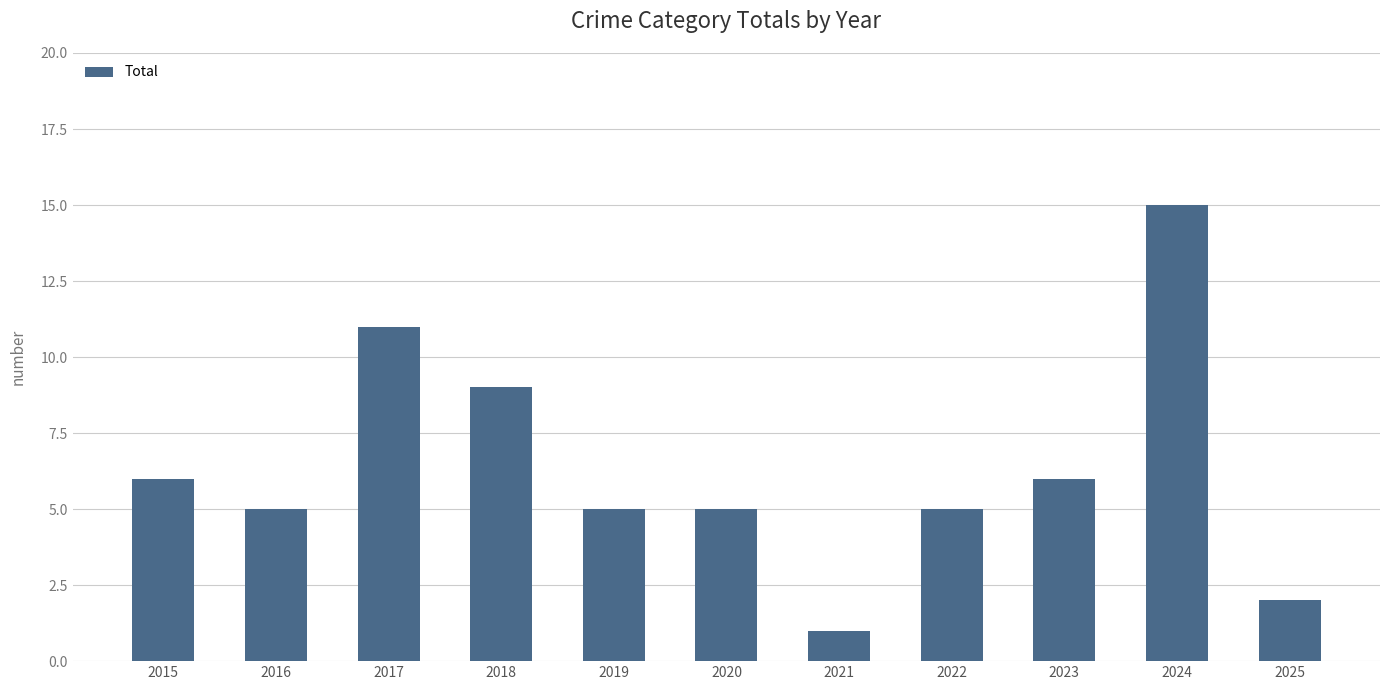

How many series are shown in this chart?

1